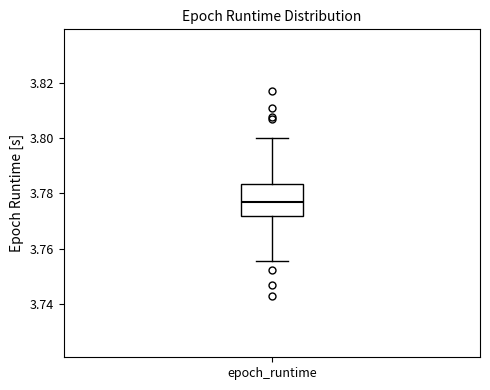

Transcribe this box plot: give where the median line is, the range the box spans, and where the two whiskers end, as read against the y-axis. The values are not printed on the chart, so give them approximately, as read against the axis.

median 3.776, box 3.772 to 3.784, whiskers 3.756 to 3.800